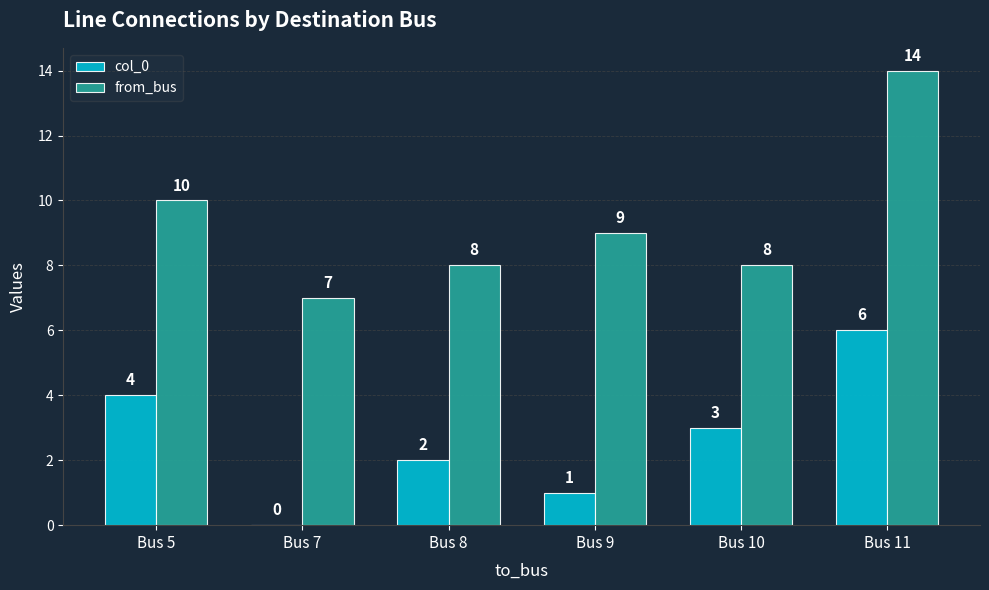

Which series has the largest total across all categories?

from_bus